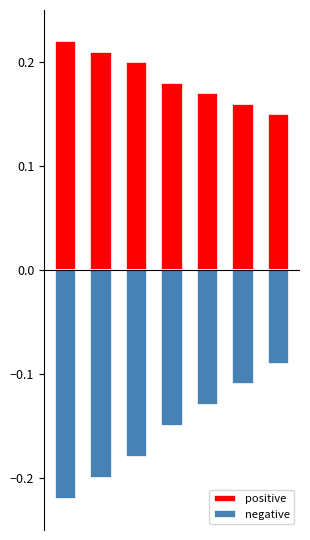

How many groups of bars are there?

7